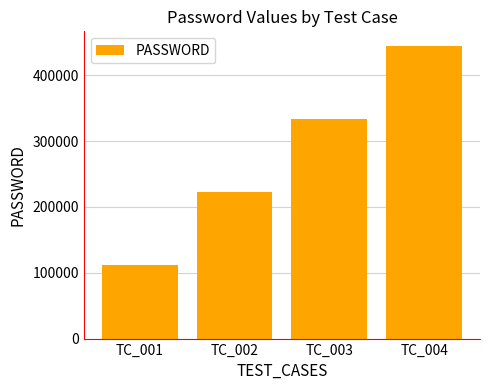

Which has a higher value, TC_002 or TC_003?

TC_003